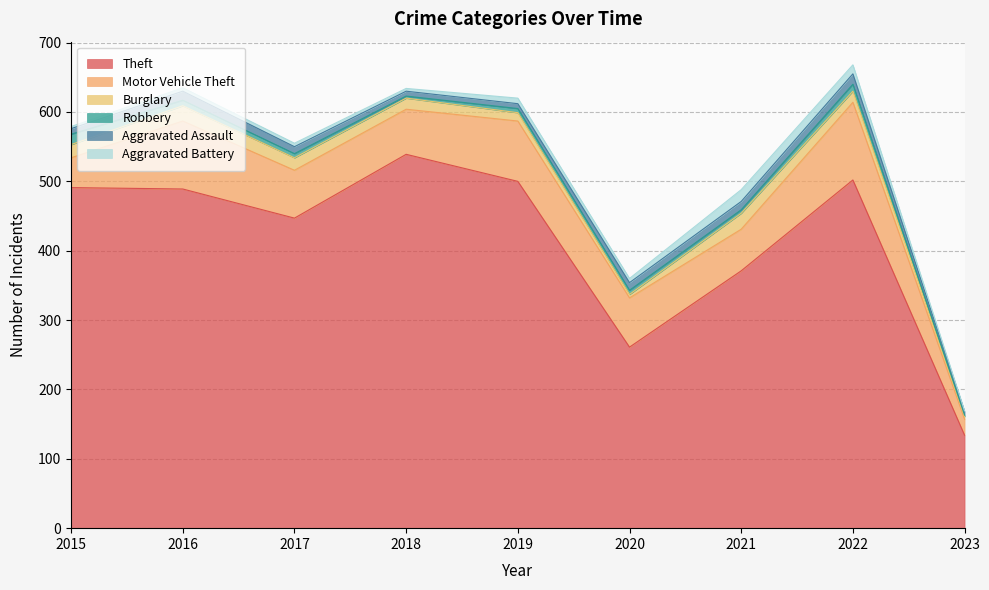

The value of Theft at 2020 is 179. True or false?

False